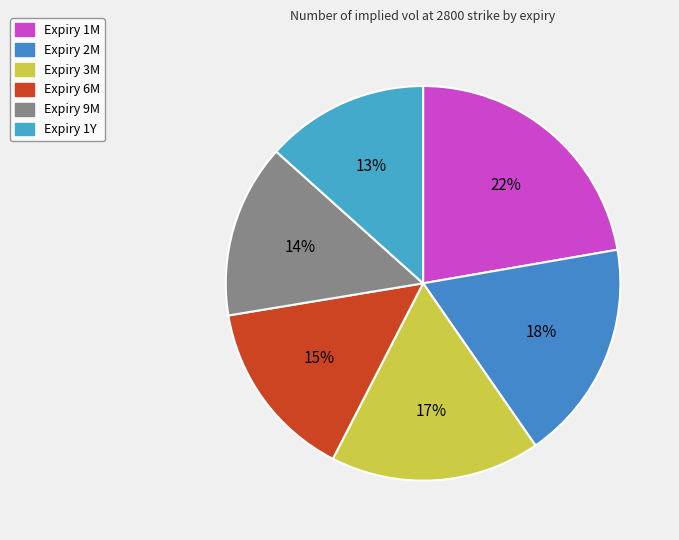

Count the number of slices in the pie.

6